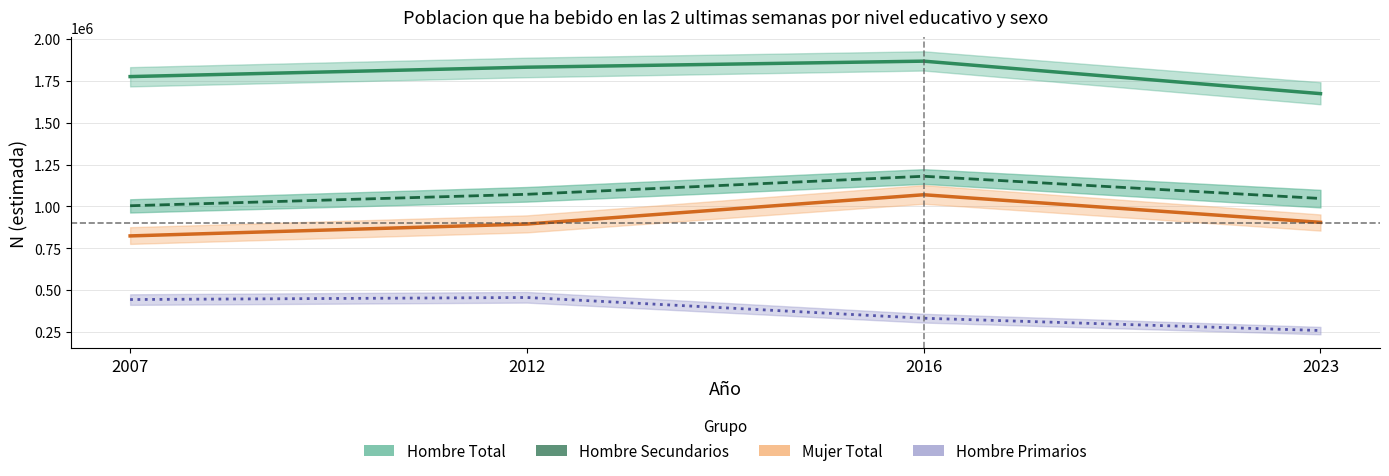

True or false: Mujer Total and Hombre Secundarios cross at least once.

False